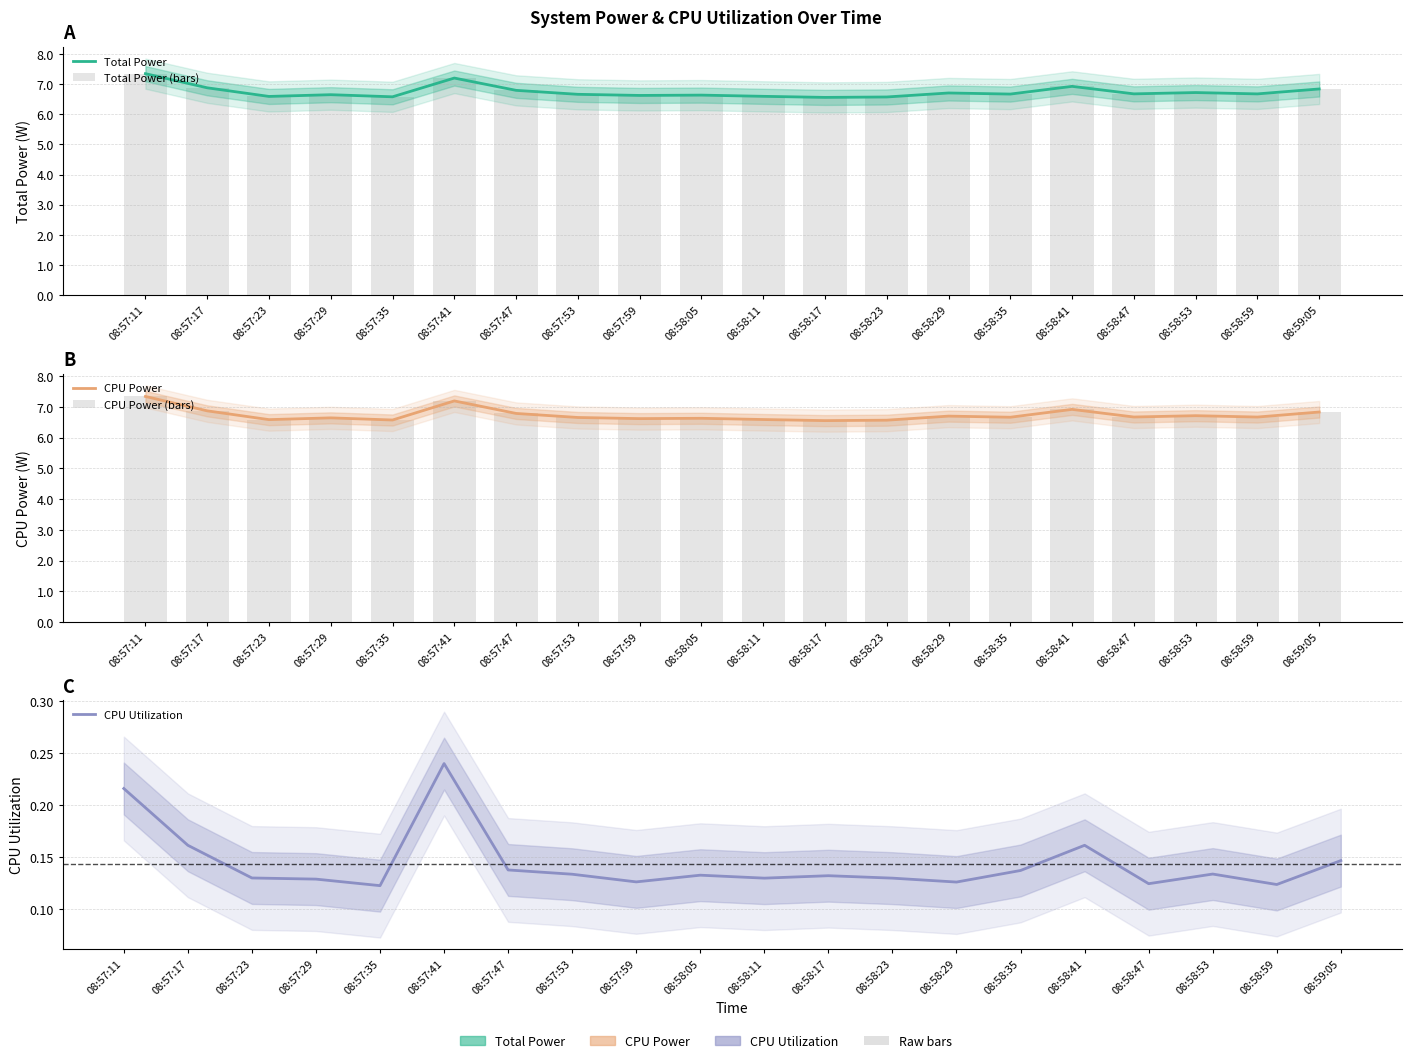

Is the value of Total Power (bars) at 08:58:11 greater than the value of CPU Power (bars) at 08:57:53?

No